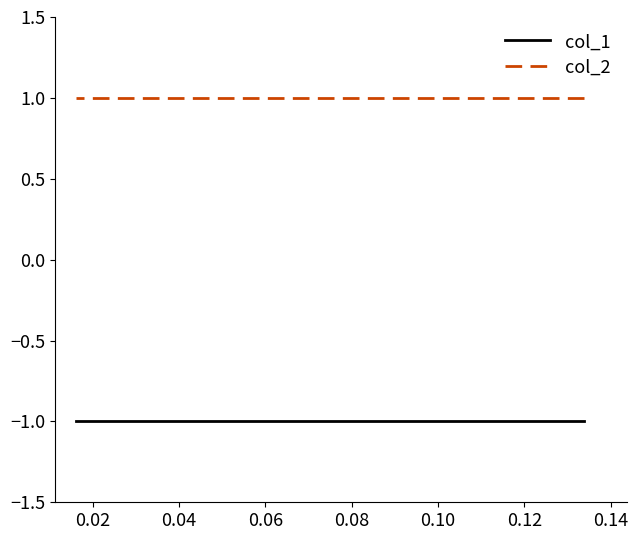

The value of col_1 at 0.10 is -1. True or false?

True